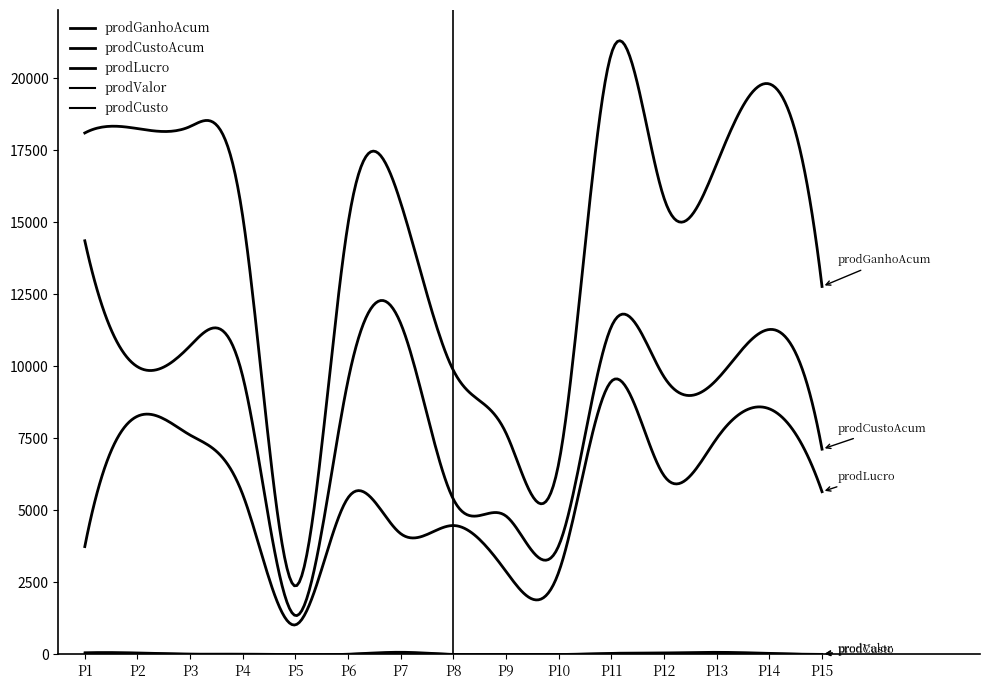

How many lines are shown in the chart?

5